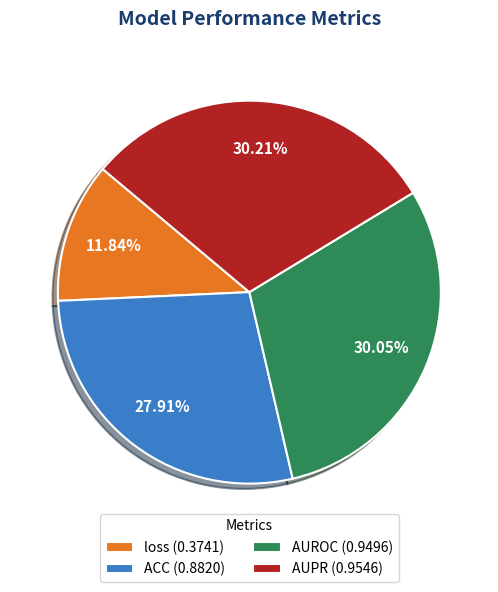

Count the number of slices in the pie.

4